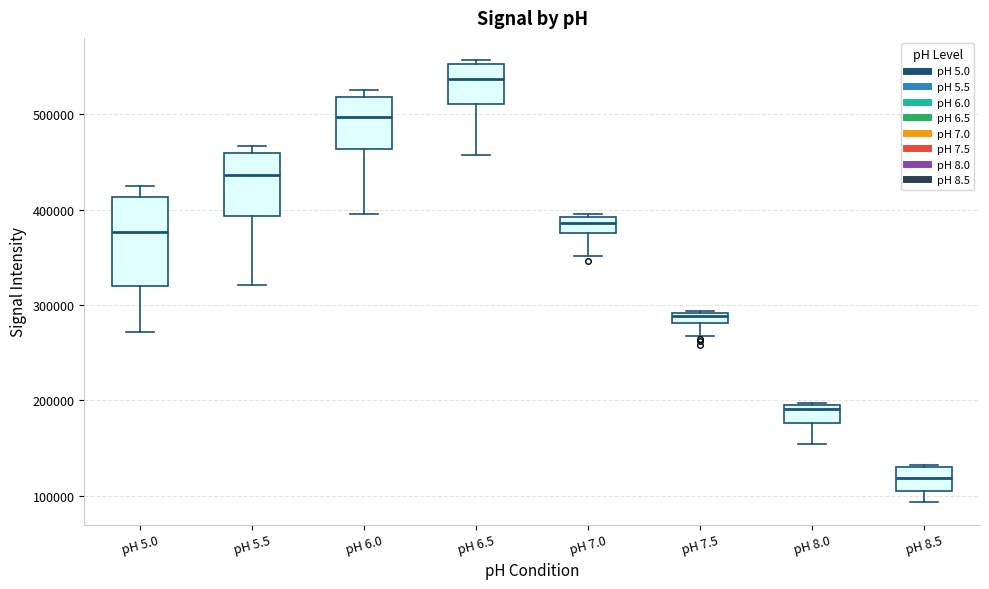

Which box's median line is the lowest?

pH 8.5